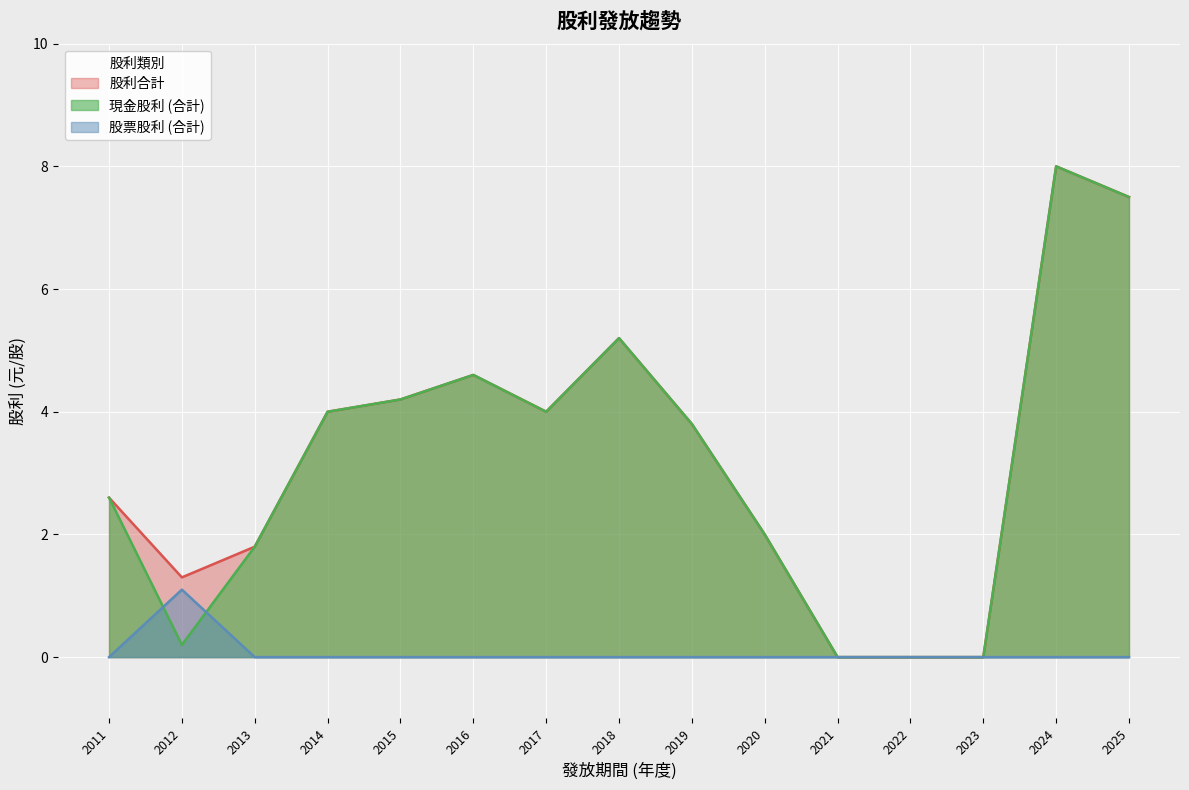

Does the chart display data point markers on the line(s)?

No